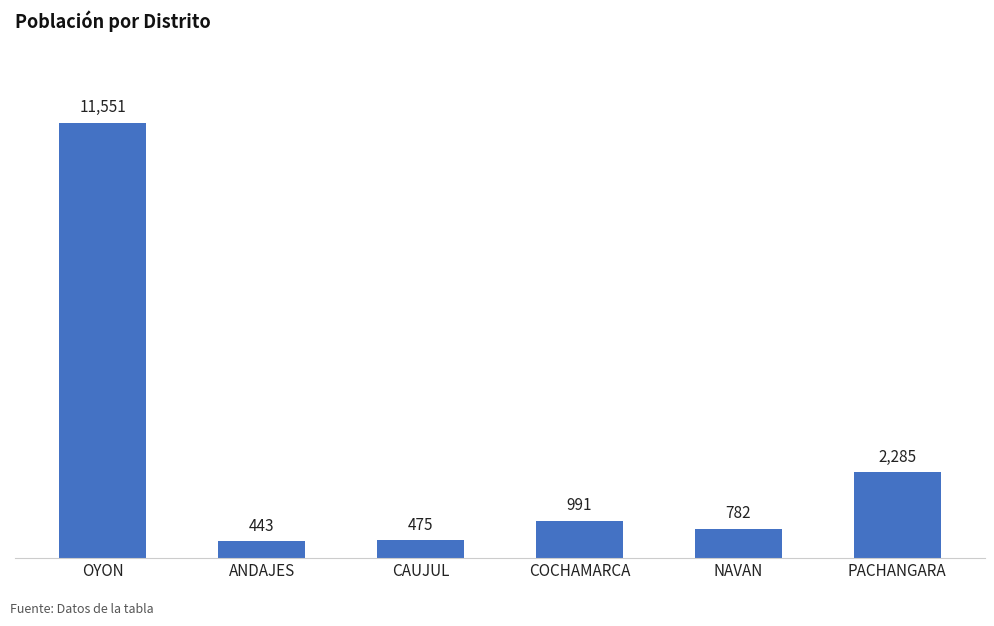

What is the change in value from CAUJUL to NAVAN?

+307